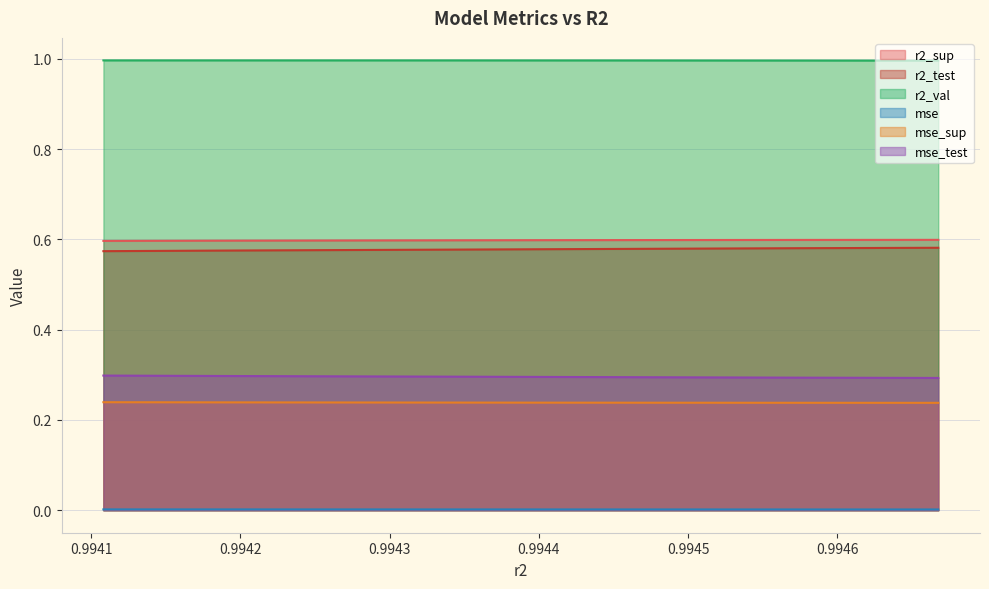

True or false: mse and r2_sup intersect in this chart.

False